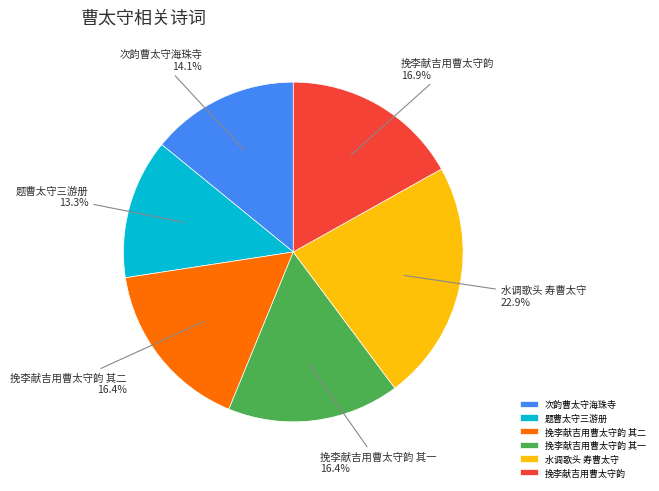

How many segments does this pie chart have?

6